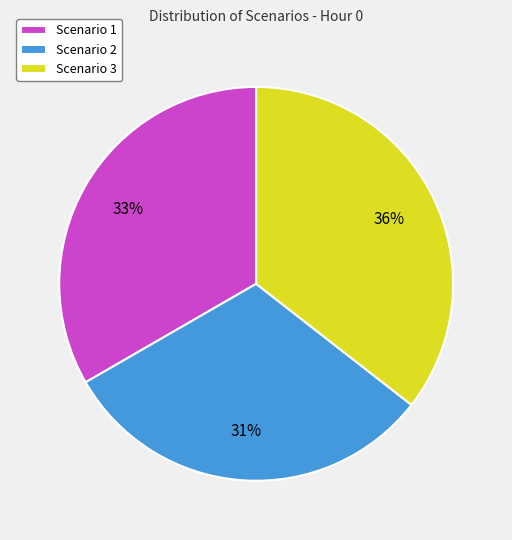

Which category has the smallest portion of the pie?

Scenario 2